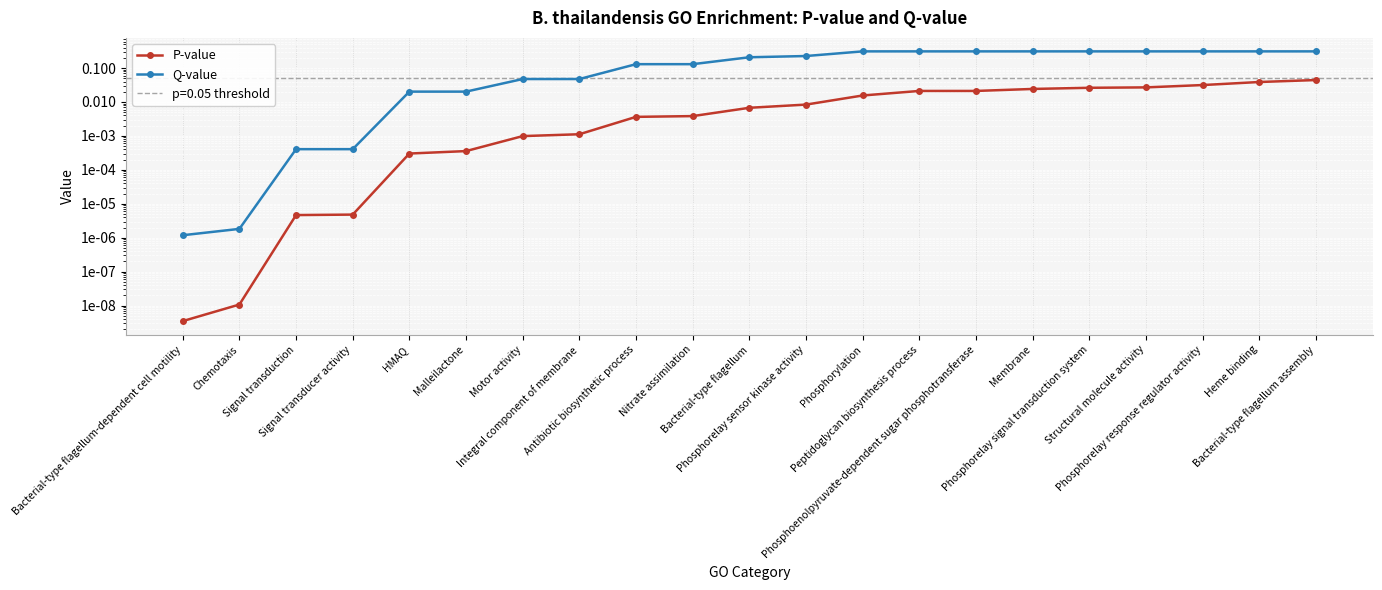

At which label is Q-value closest to 0?

Bacterial-type flagellum-dependent cell motility